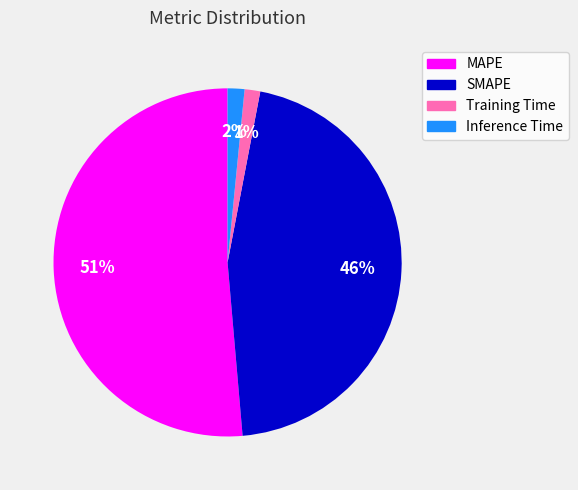

Is it true that Training Time is 1% of the pie?

True